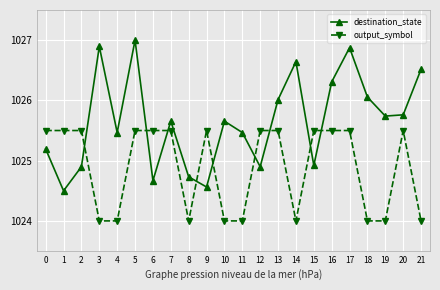

The value of destination_state at 10 is 462.2. True or false?

False